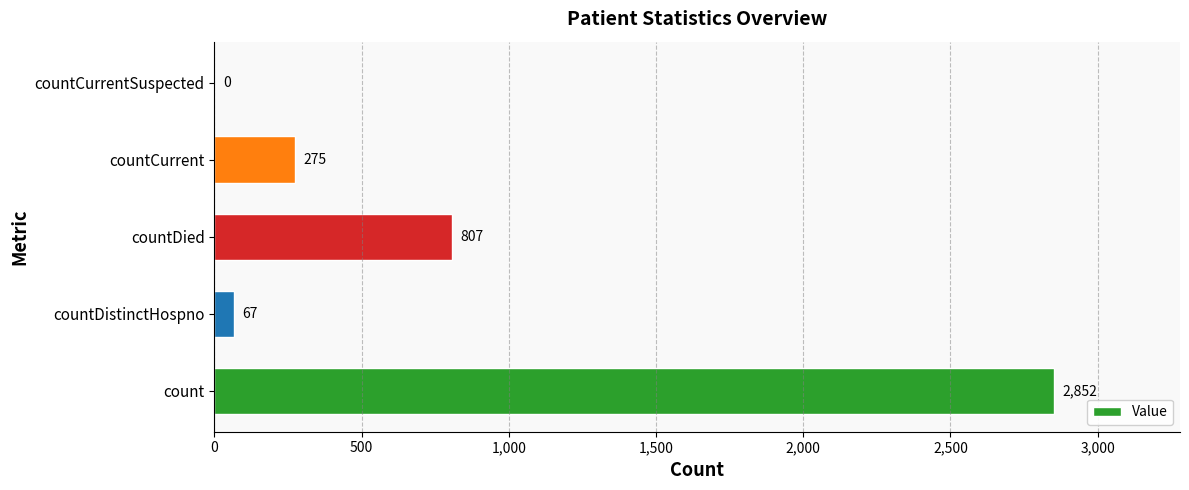

Where is the data nearest to the value 1426?

countDied